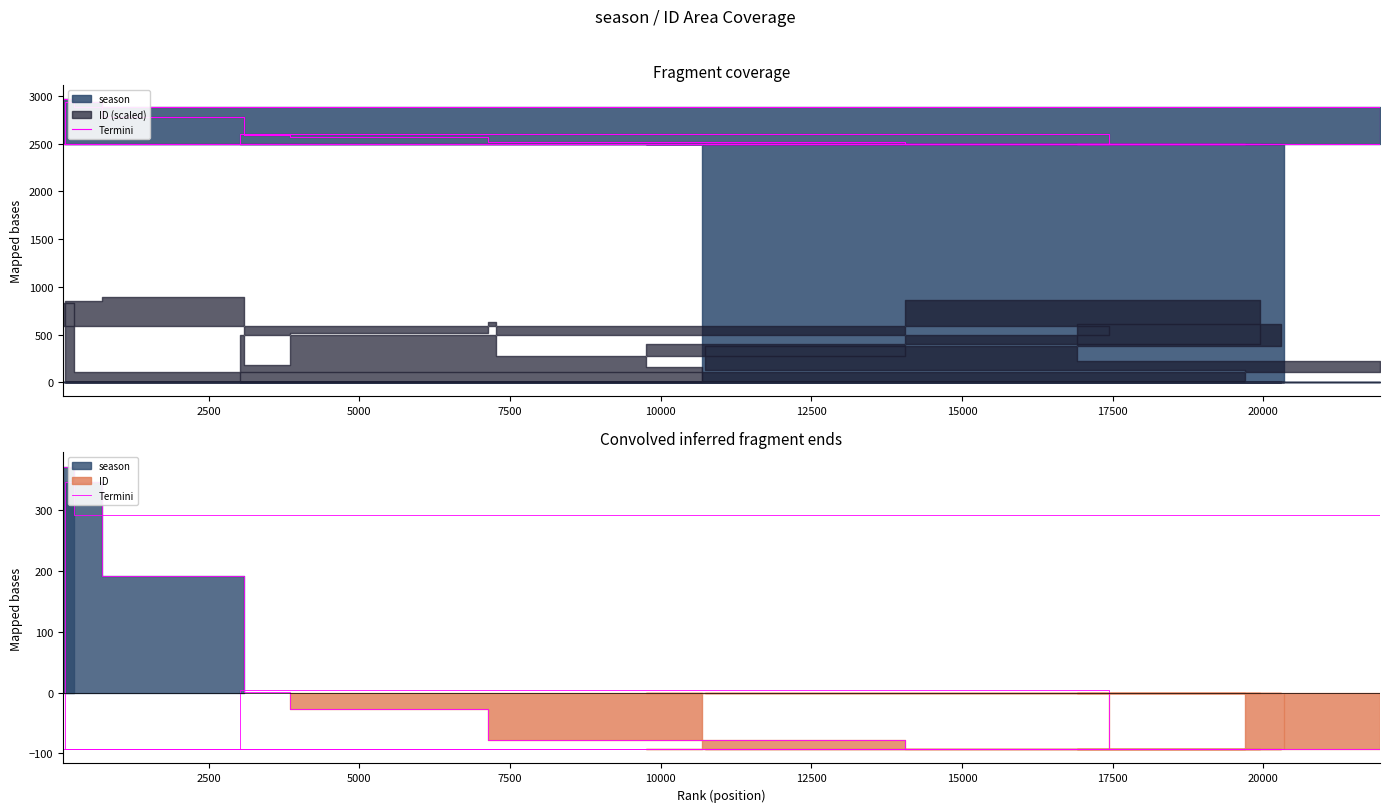

How many values are above zero?

6